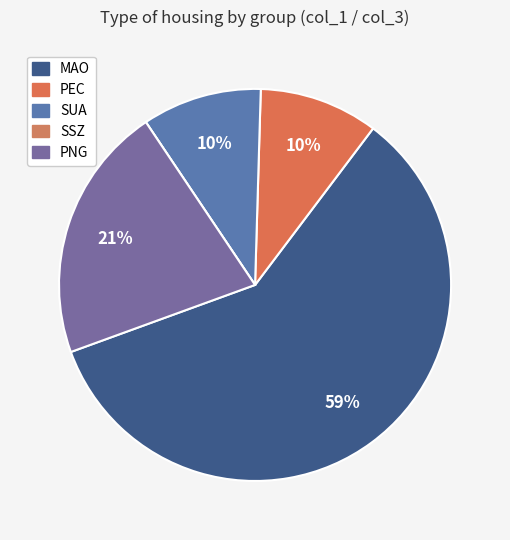

Which category accounts for the majority?

MAO